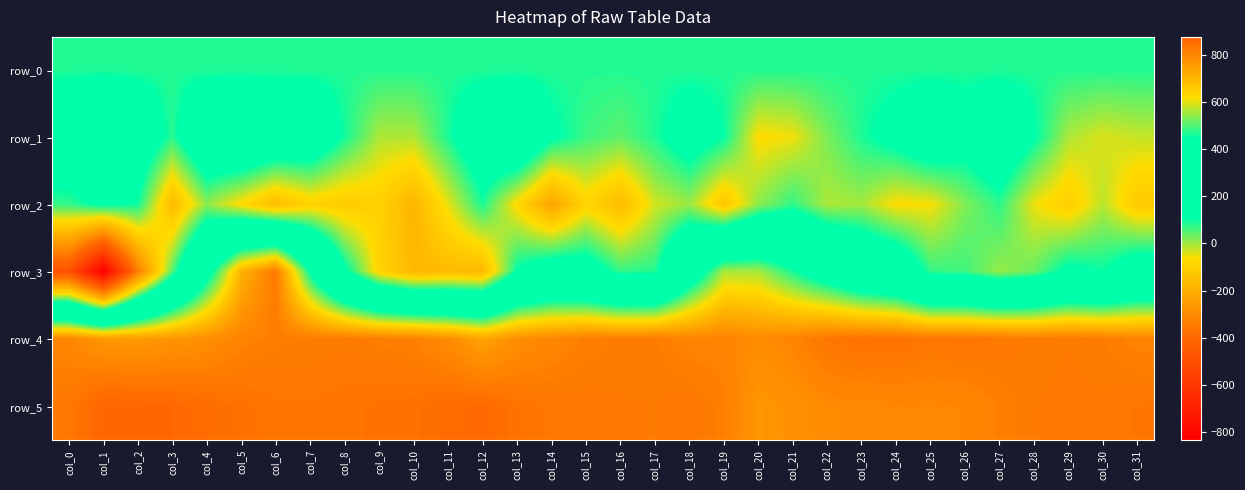

What is the spread (max minus min) of values at col_27?

831.0